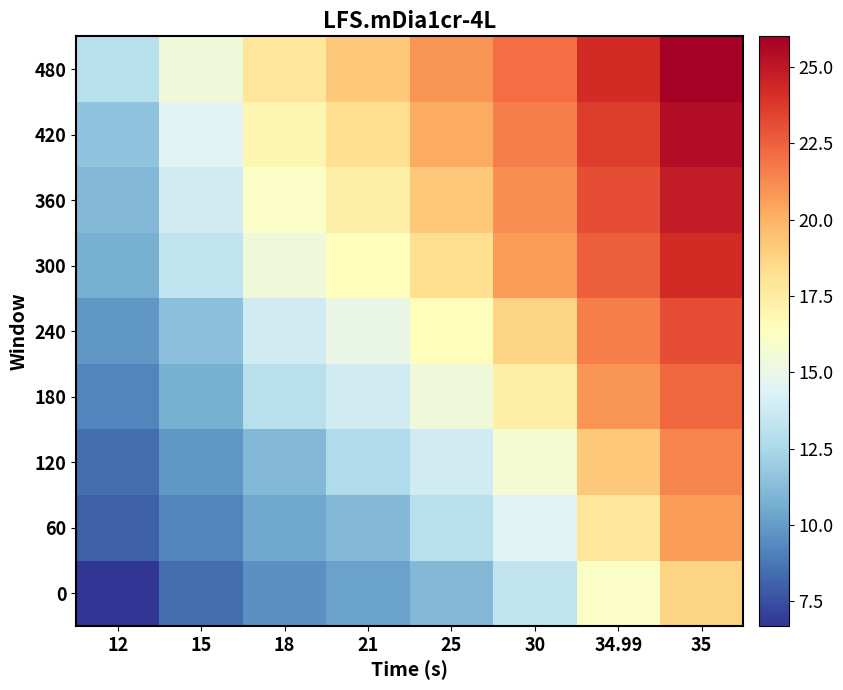

Reading left to right, list all the values displayed in this chart.

0: 12=6.7	15=8.5	18=9.6	21=10.2	25=11.1	30=13.3	34.99=16.1	35=18.7
60: 12=8.0	15=9.2	18=10.4	21=11.1	25=13.0	30=14.6	34.99=17.8	35=20.7
120: 12=8.5	15=9.8	18=11.1	21=12.7	25=13.9	30=15.7	34.99=19.2	35=21.4
180: 12=9.2	15=10.7	18=13.0	21=13.9	25=15.4	30=17.3	34.99=20.9	35=22.3
240: 12=9.8	15=11.4	18=13.9	21=15.0	25=16.5	30=18.7	34.99=21.6	35=23.1
300: 12=10.7	15=13.3	18=15.4	21=16.5	25=18.3	30=20.7	34.99=22.6	35=24.2
360: 12=11.1	15=13.9	18=16.1	21=17.3	25=19.2	30=21.1	34.99=23.1	35=24.8
420: 12=11.6	15=14.6	18=16.9	21=18.3	25=20.2	30=21.6	34.99=23.6	35=25.4
480: 12=13.0	15=15.4	18=17.8	21=19.2	25=20.9	30=22.1	34.99=24.2	35=26.0